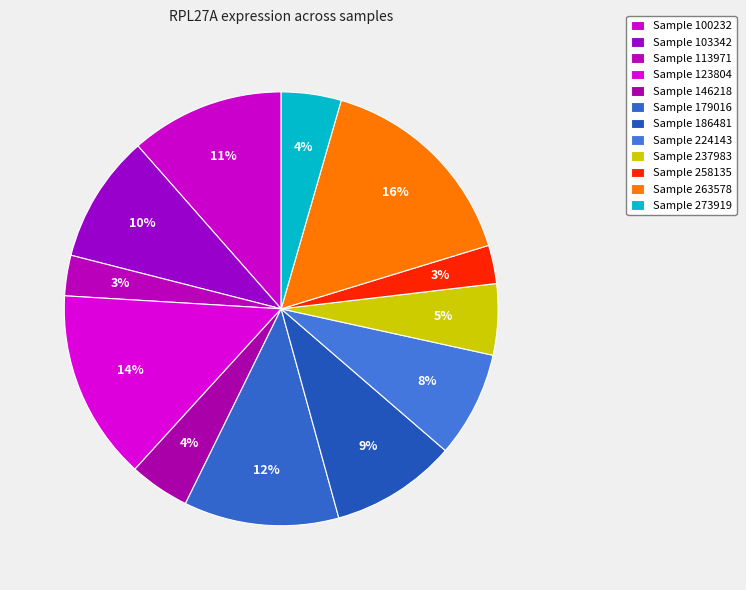

What is the smallest slice in the pie chart?

258135